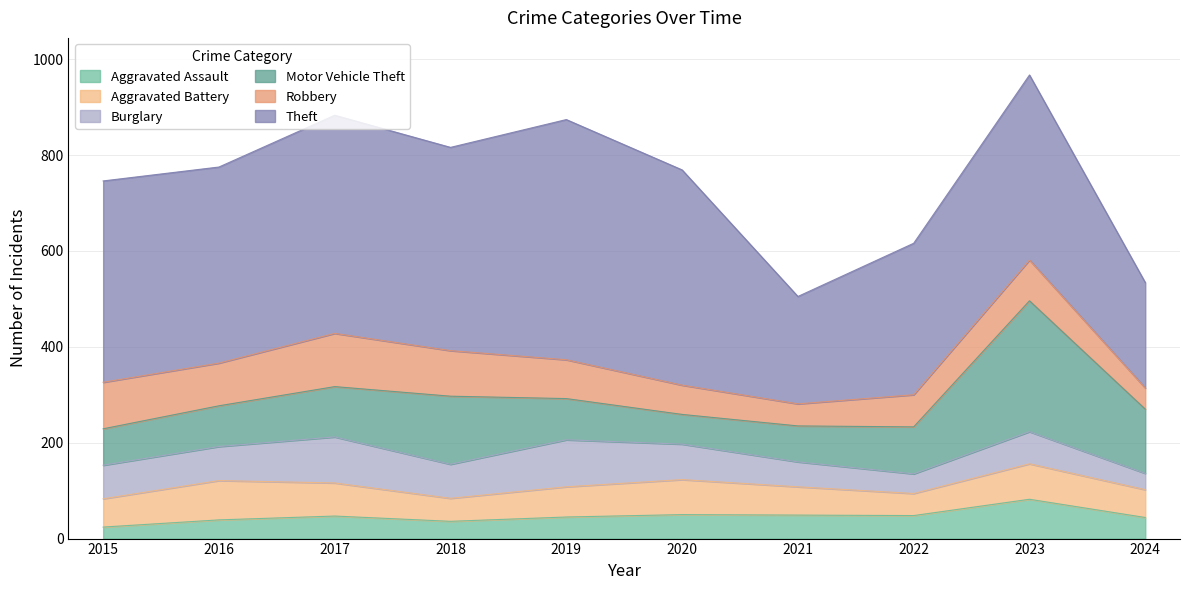

Reading left to right, transcribe all the data shown in this chart.

Aggravated Assault: 24	39	47	36	45	50	49	48	82	44
Aggravated Battery: 59	82	69	48	63	73	59	46	74	58
Burglary: 70	71	96	71	98	74	52	41	67	34
Motor Vehicle Theft: 76	85	105	142	86	62	75	98	273	134
Robbery: 97	89	111	95	81	61	46	67	85	44
Theft: 420	409	455	424	501	449	224	316	386	220